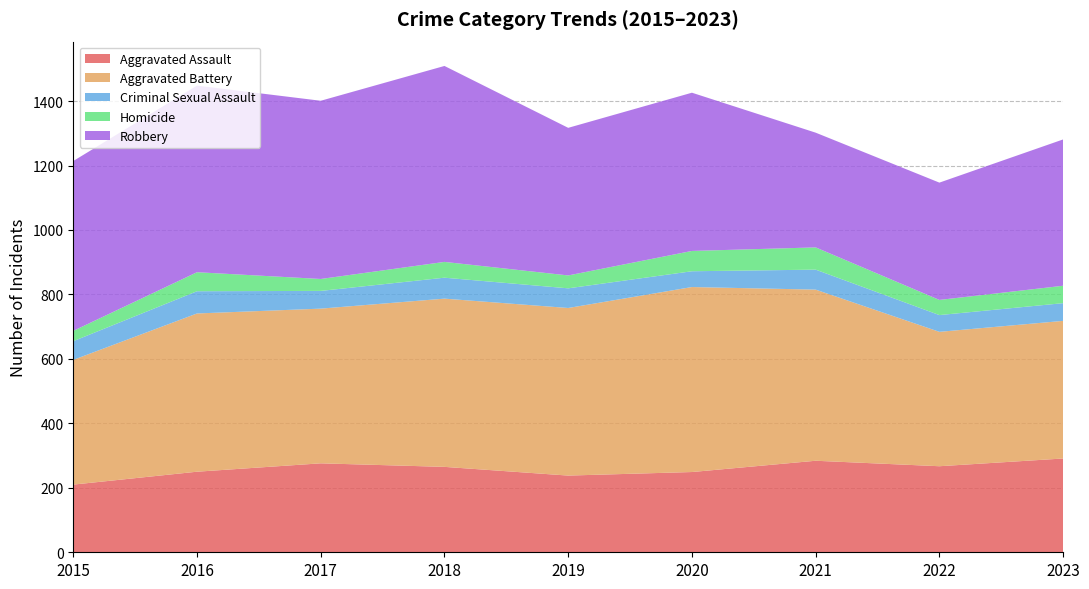

Reading left to right, what are all the values shown in this chart?

Aggravated Assault: 2015=210	2016=250	2017=276	2018=265	2019=238	2020=249	2021=284	2022=267	2023=291
Aggravated Battery: 2015=387	2016=491	2017=480	2018=522	2019=520	2020=574	2021=531	2022=417	2023=427
Criminal Sexual Assault: 2015=58	2016=69	2017=55	2018=65	2019=61	2020=49	2021=62	2022=52	2023=55
Homicide: 2015=32	2016=59	2017=37	2018=49	2019=40	2020=63	2021=69	2022=47	2023=54
Robbery: 2015=527	2016=579	2017=553	2018=608	2019=458	2020=491	2021=356	2022=364	2023=454